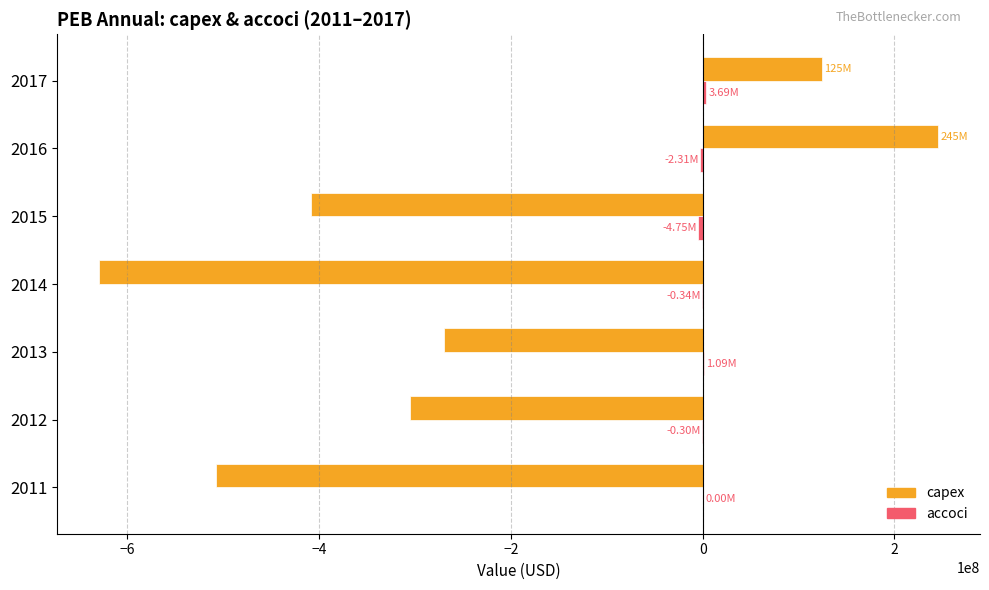

At which category is the sum across all series the highest?

2016